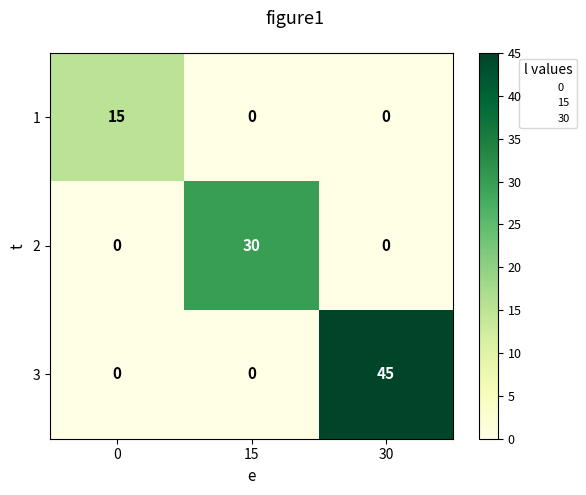

The value of 2 at 15 is 13. True or false?

False